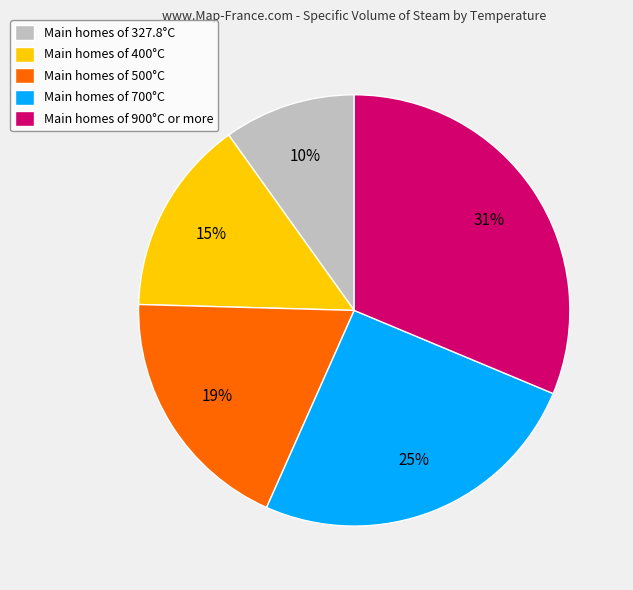

To the nearest percent, what percentage of the pie is Main homes of 700°C?

25%